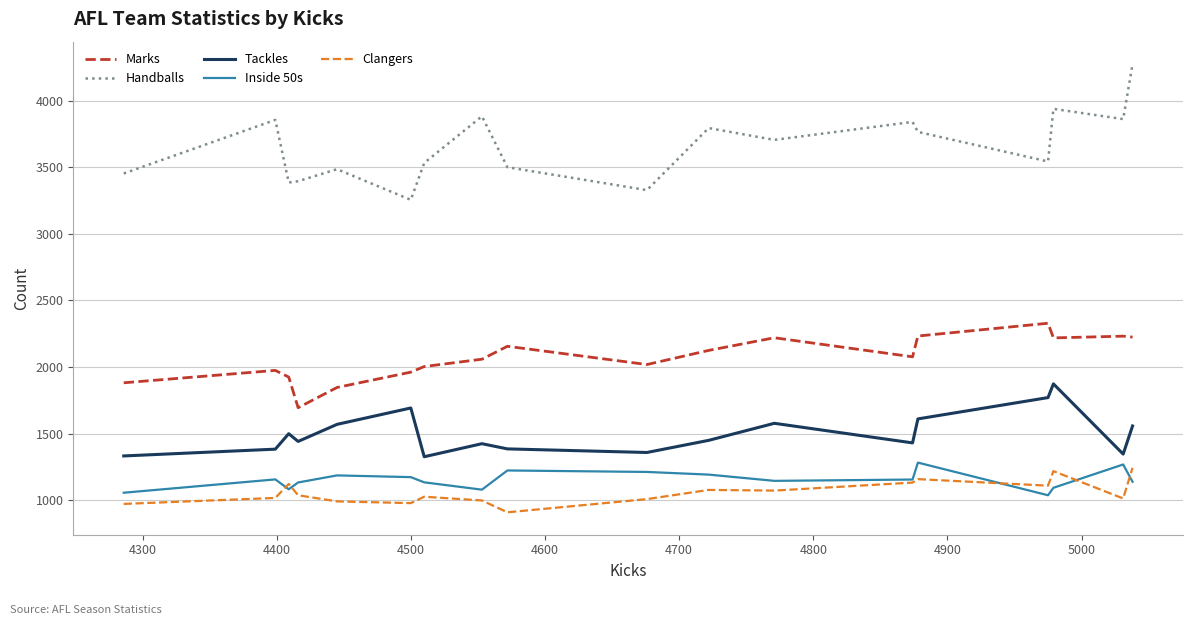

True or false: Marks and Tackles cross at least once.

False